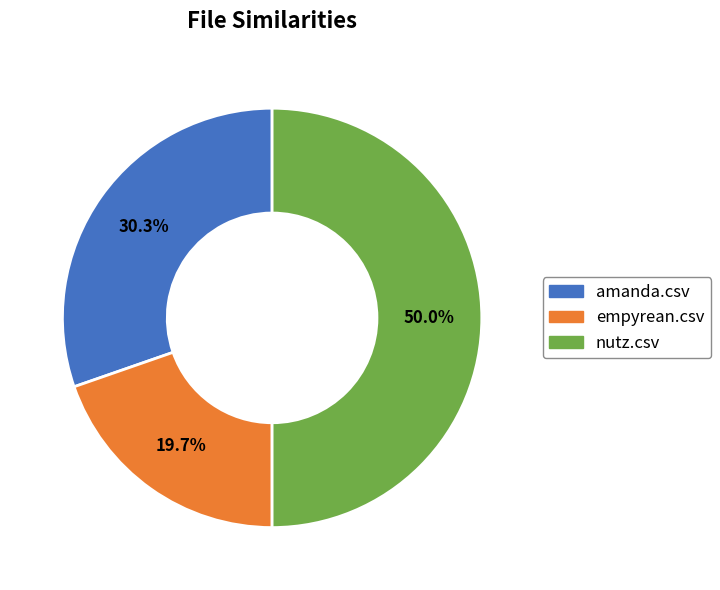

True or false: nutz.csv accounts for 38% of the total.

False